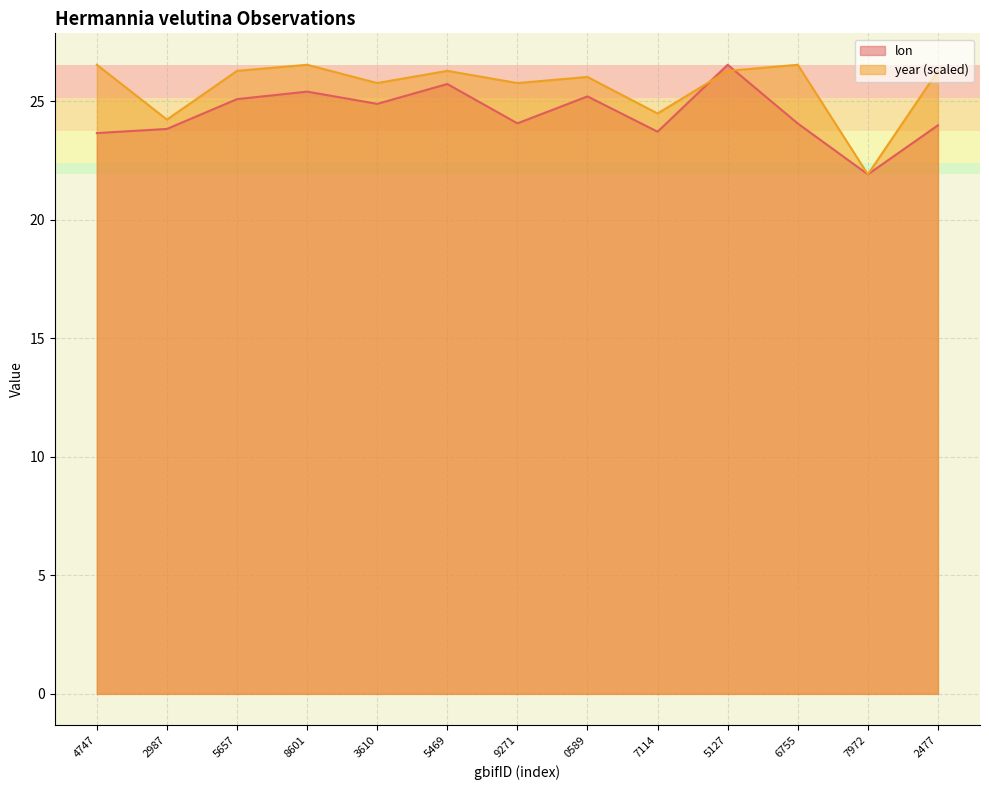

What position from the right is 6755?

3